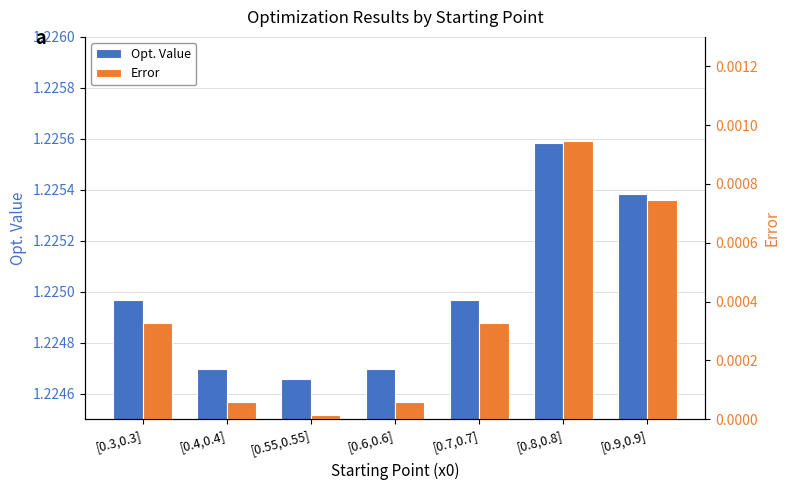

What is the spread (max minus min) of values at [0.4,0.4]?

1.2